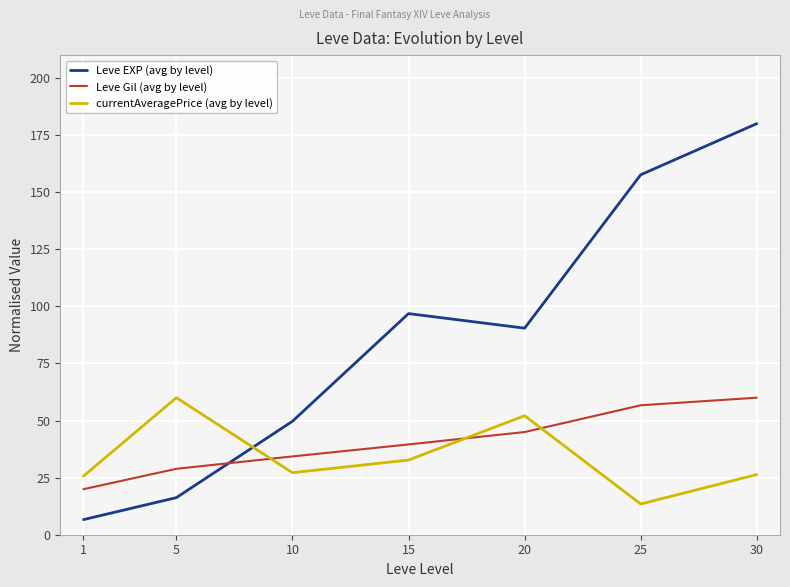

After their last crossing, which series has the higher values: currentAveragePrice (avg by level) or Leve Gil (avg by level)?

Leve Gil (avg by level)